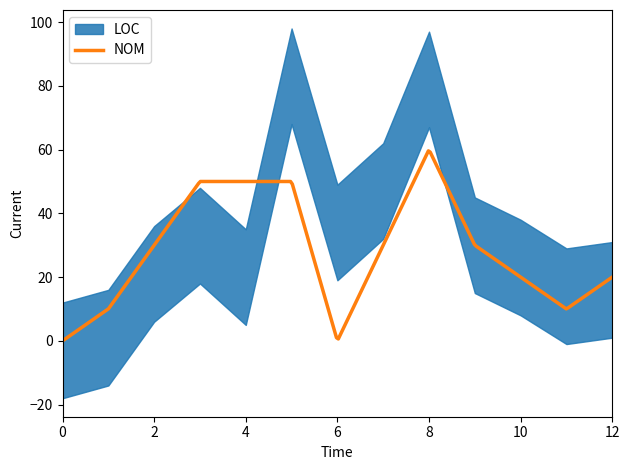

What is the highest value of the NOM series?

59.6